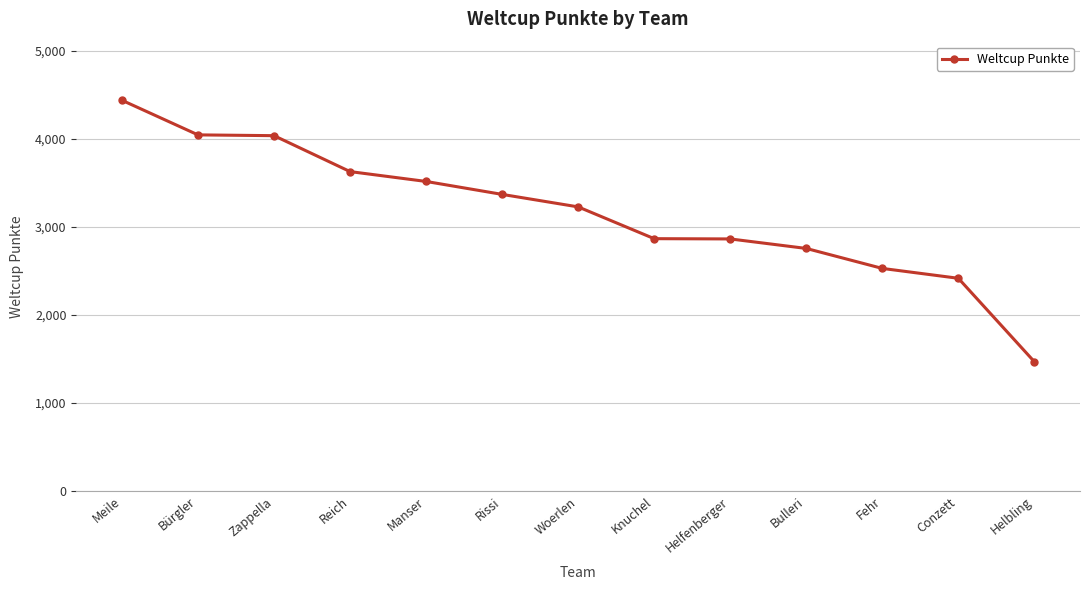

The chart shows a value of 4037 at Zappella. True or false?

True